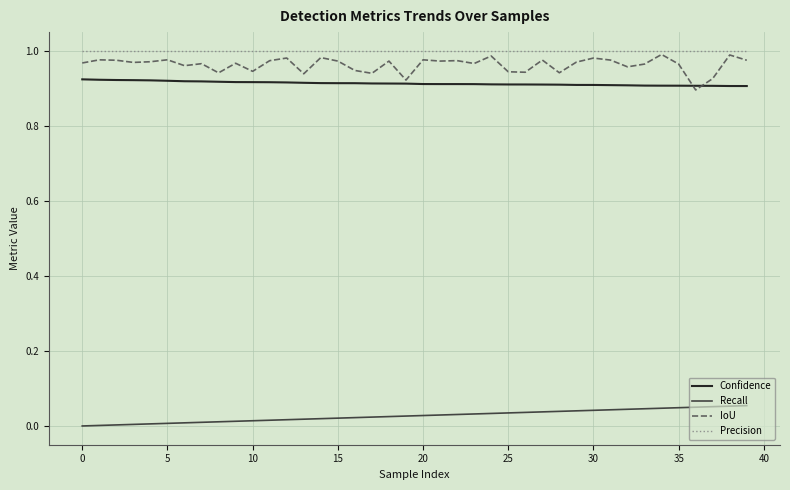

Which series has the widest spread of values?

IoU